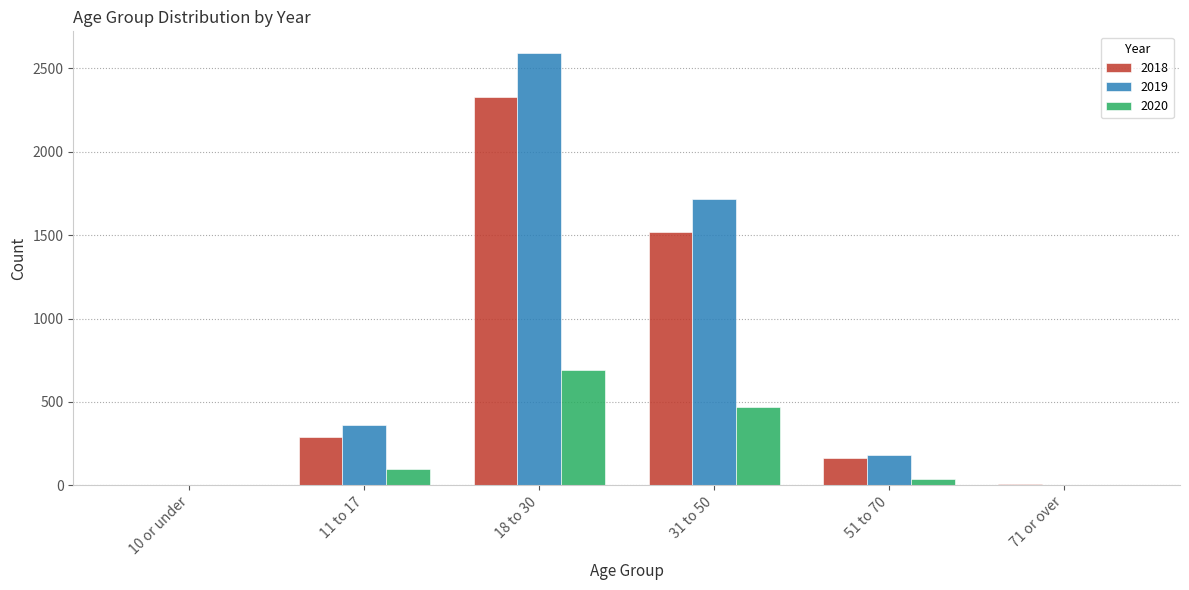

At which label does 2018 reach its peak?

18 to 30